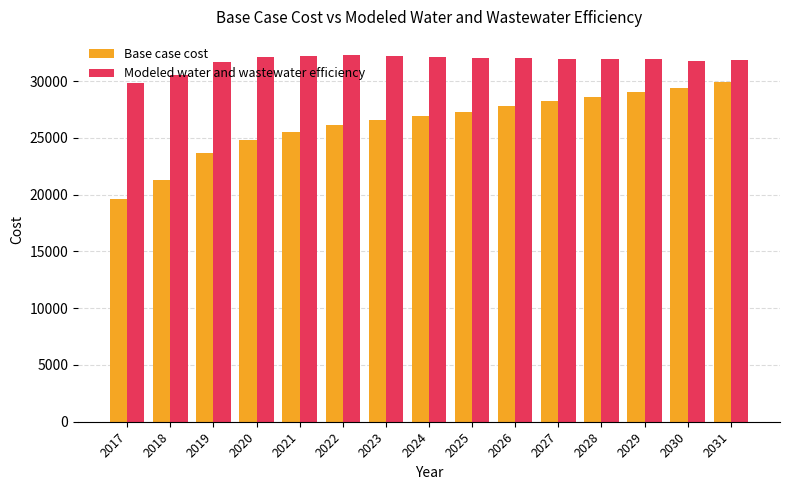

What is the total value across all series at 2025?

59317.0